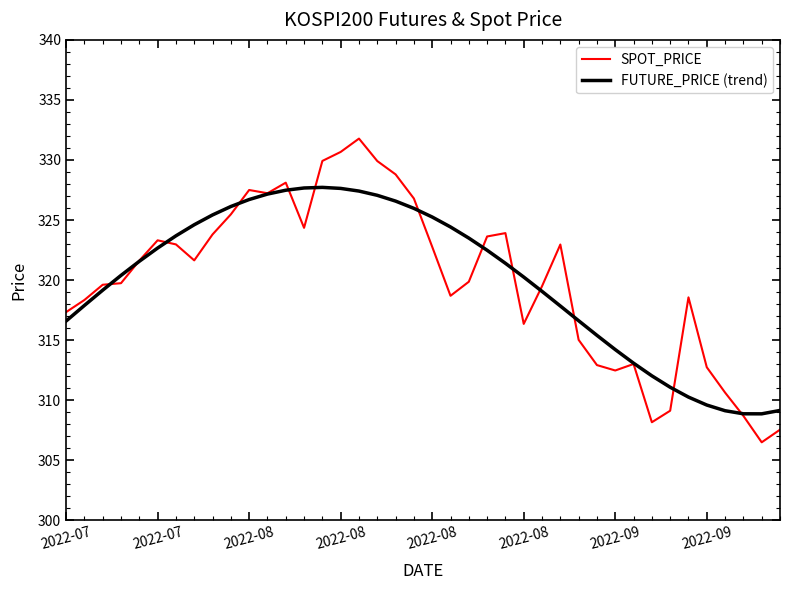

What is the lowest value of the FUTURE_PRICE (trend) series?

308.9